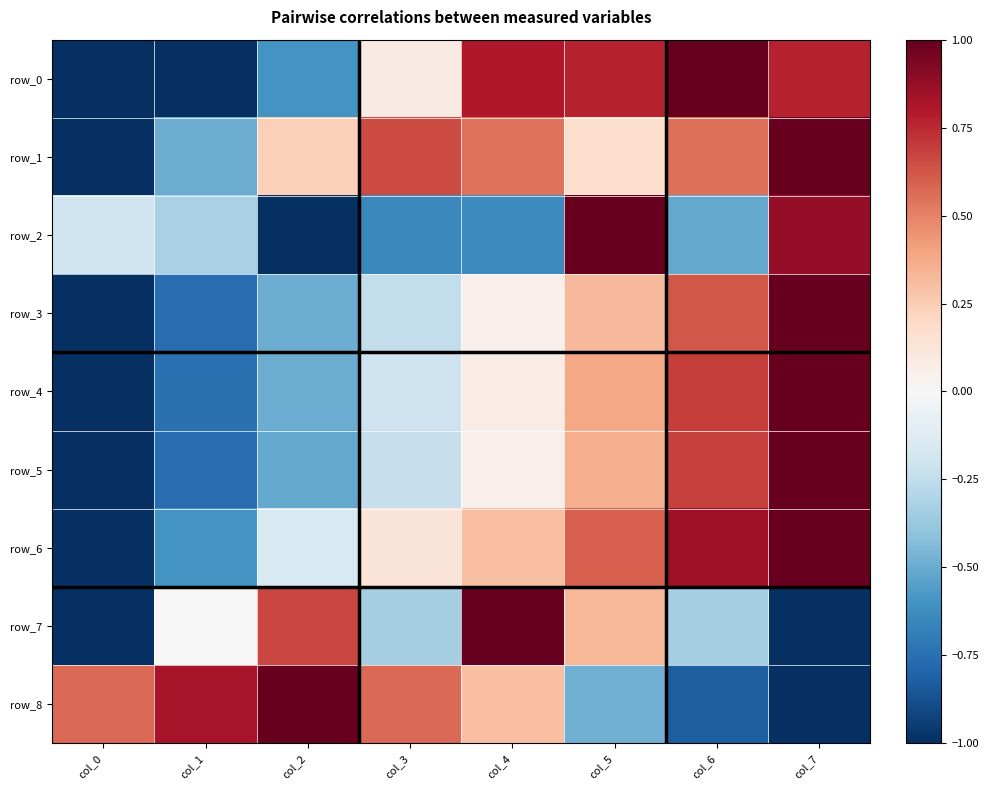

The row_7 series shows -0.3 at col_3. True or false?

True